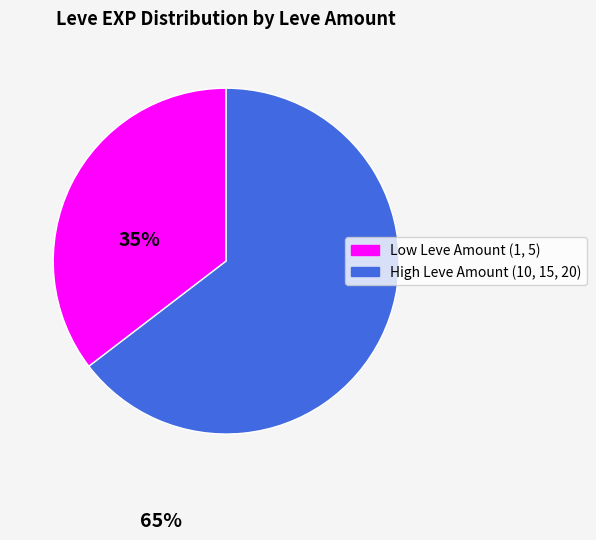

Does any single category account for the majority?

Yes